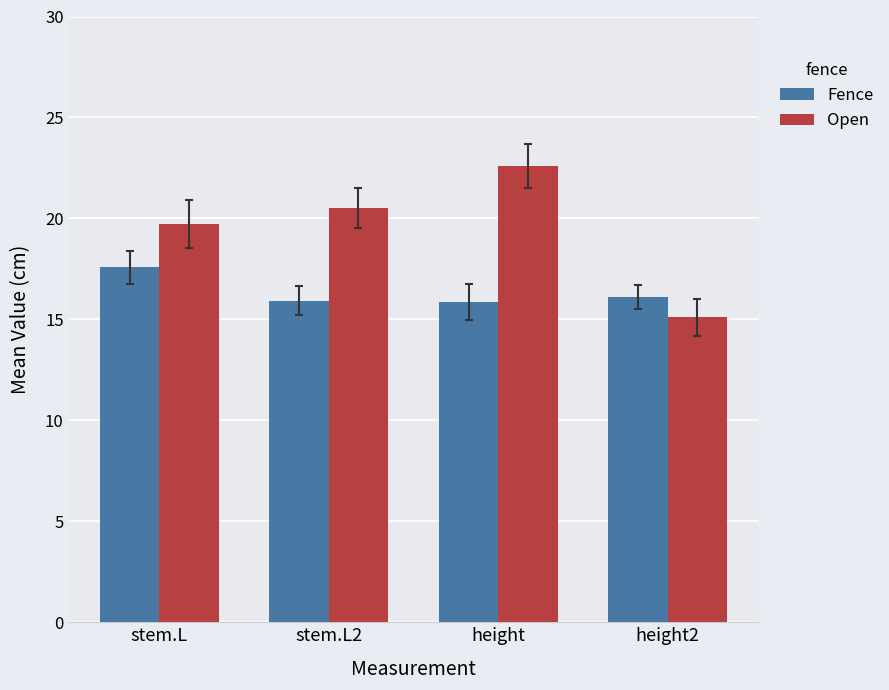

List the series in order of their overall mean, highest first.

Open, Fence